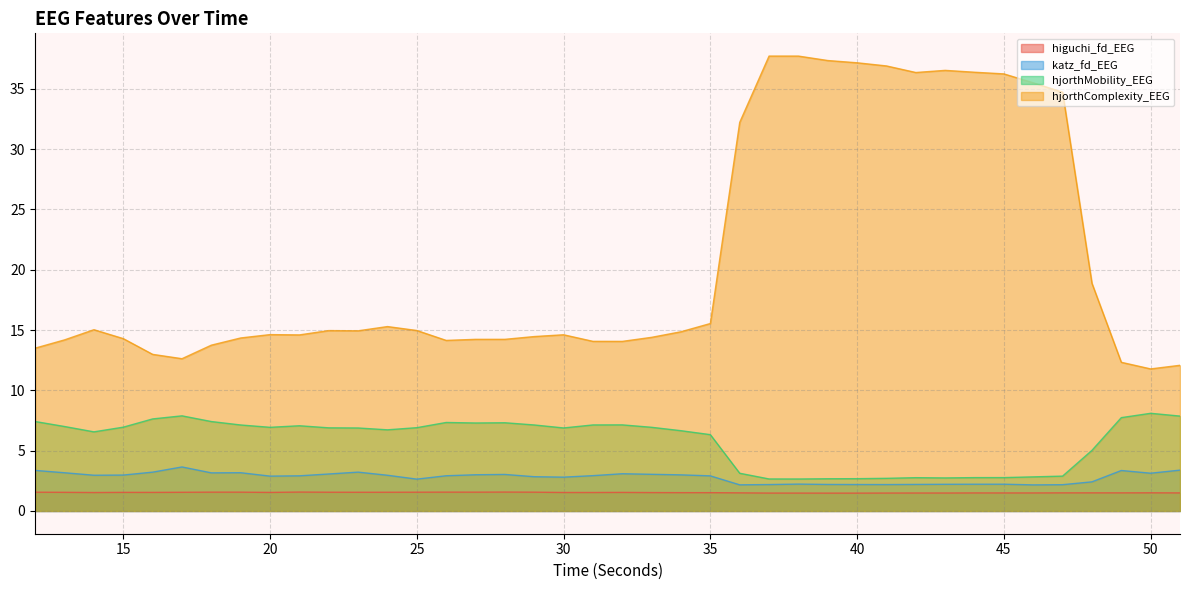

Rank the series by their maximum value, from highest to lowest.

hjorthComplexity_EEG, hjorthMobility_EEG, katz_fd_EEG, higuchi_fd_EEG